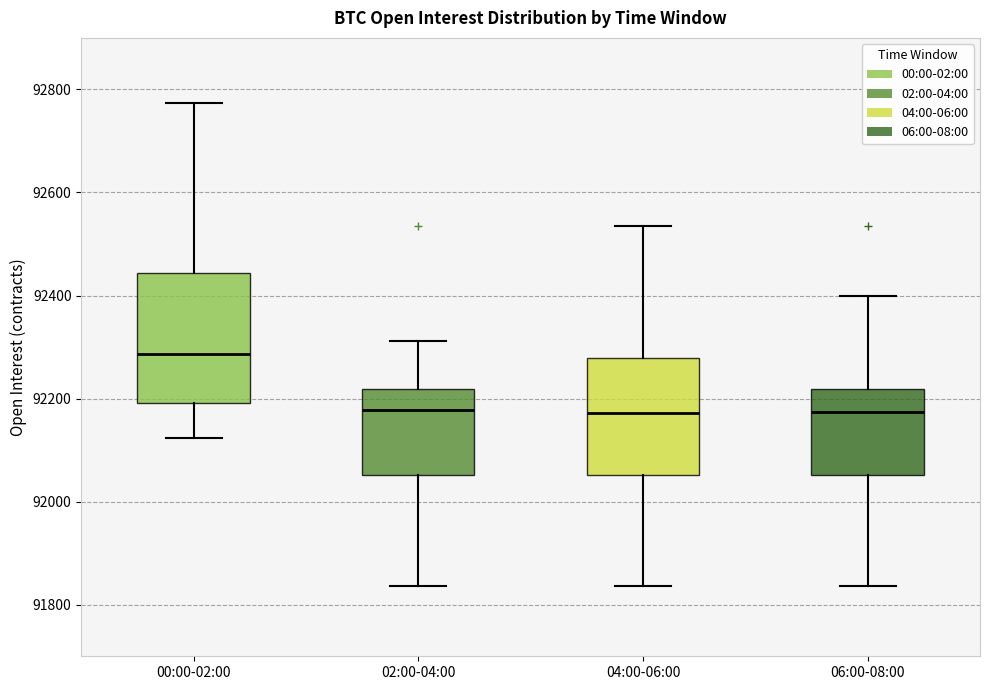

Where is the lower edge of the box for 06:00-08:00 on the y-axis? The values are not printed on the chart, so give them approximately, as read against the axis.

92060